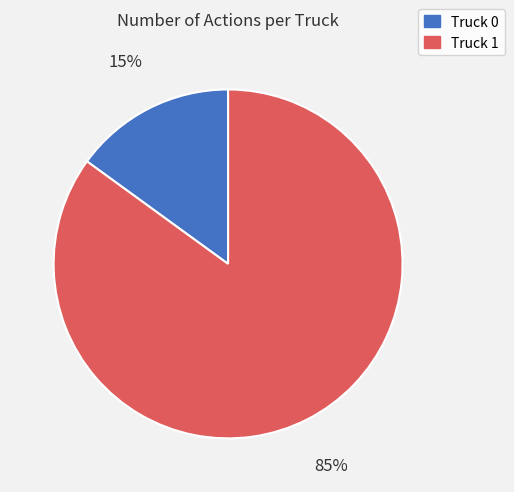

How many slices are in this pie chart?

2